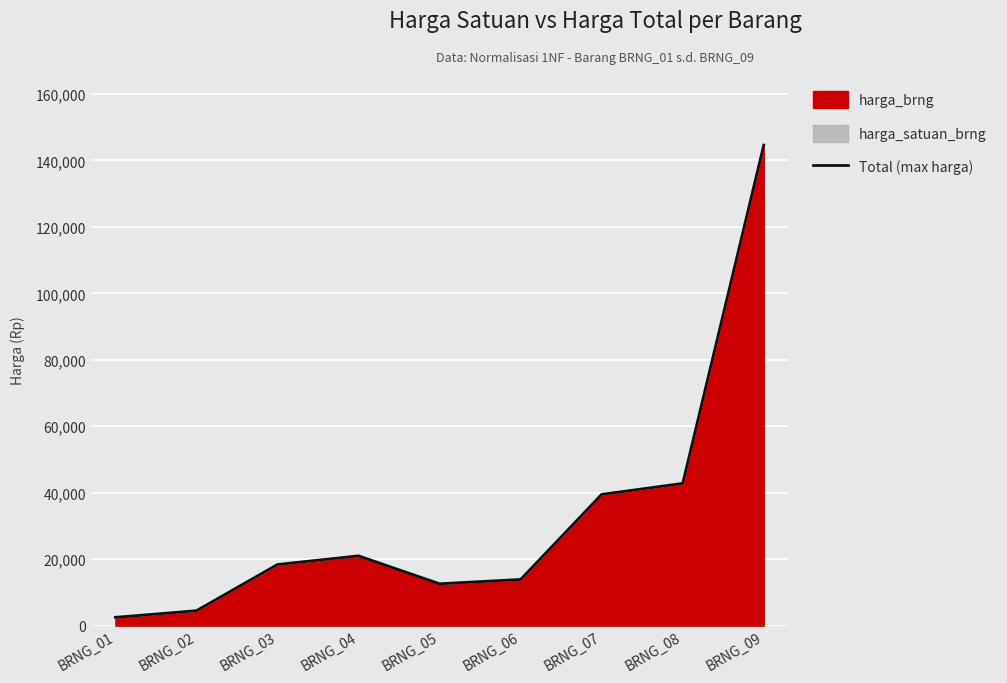

Reading left to right, what are all the values shown in this chart?

BRNG_01=2500	BRNG_02=4500	BRNG_03=18400	BRNG_04=21000	BRNG_05=12600	BRNG_06=13900	BRNG_07=39500	BRNG_08=42800	BRNG_09=144600